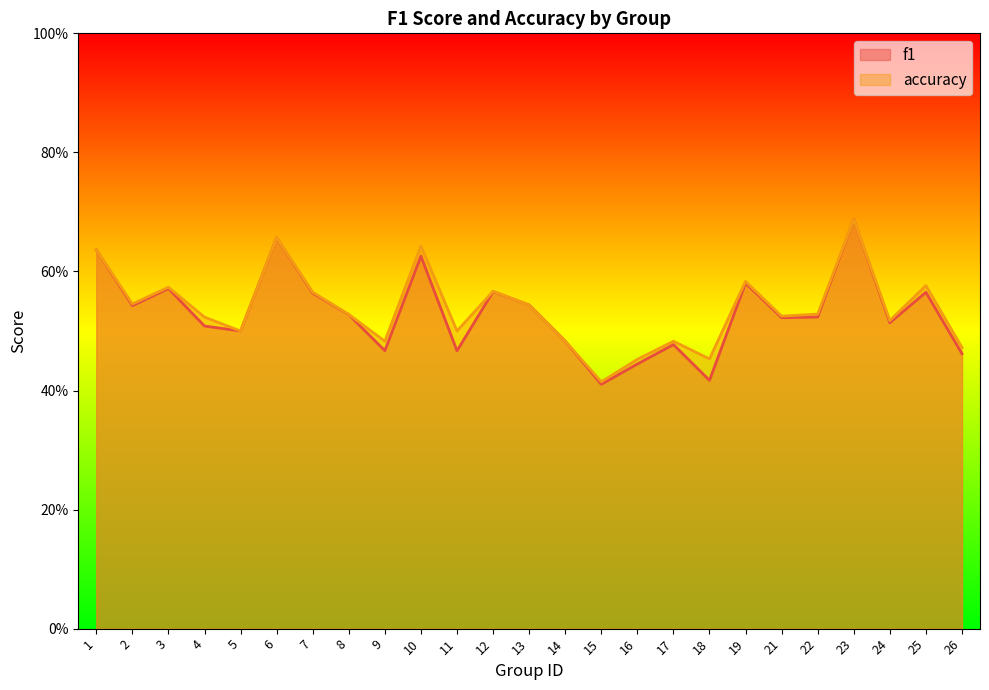

The value of f1 at 17 is 0.5. True or false?

True